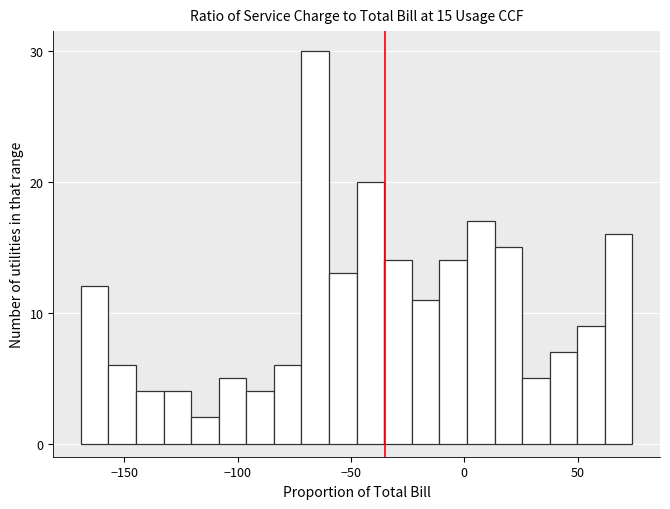

Around what value on the x-axis is the tallest bar? Give the approximate position of its centre, as read against the axis.

-65